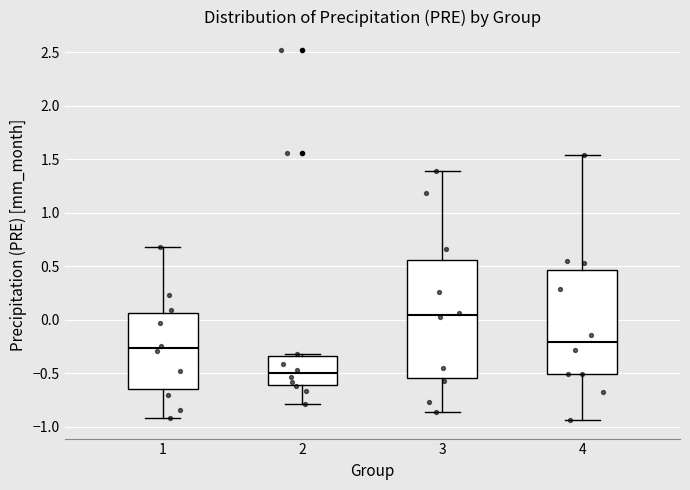

Reading left to right, transcribe this box plot: for each box, give where its median line is, the range the box spans, and where its two whiskers end, as read against the y-axis. The values are not printed on the chart, so give them approximately, as read against the axis.

1: median -0.25, box -0.65 to 0.05, whiskers -0.90 to 0.70
2: median -0.50, box -0.60 to -0.35, whiskers -0.80 to -0.30
3: median 0.05, box -0.55 to 0.55, whiskers -0.85 to 1.40
4: median -0.20, box -0.50 to 0.45, whiskers -0.95 to 1.55